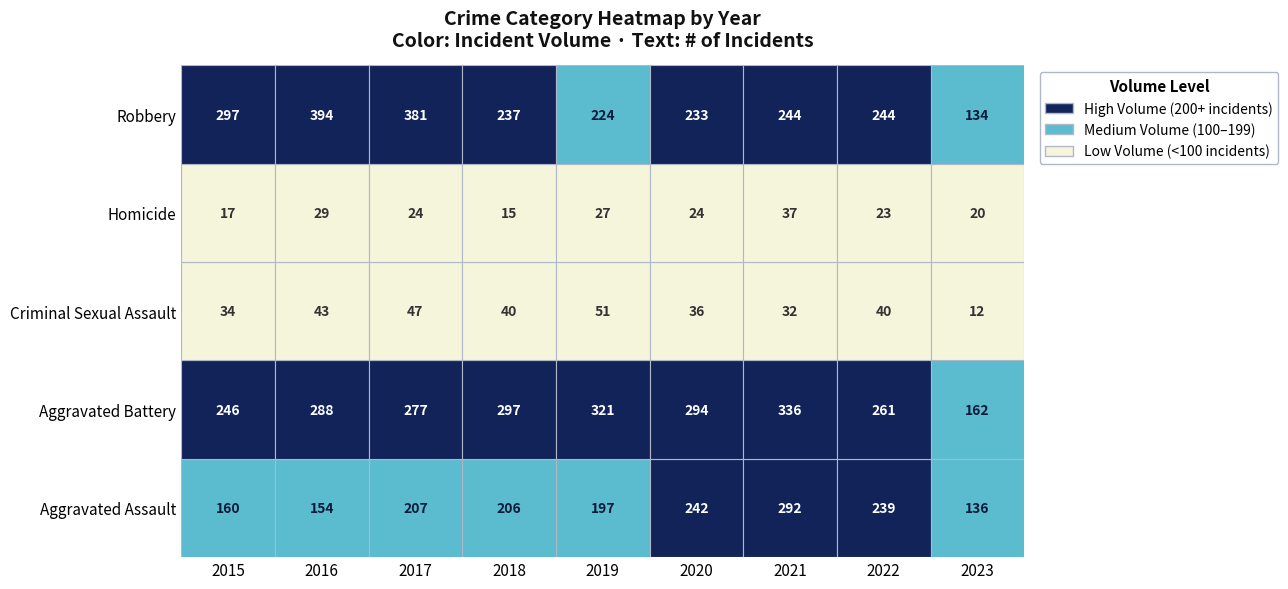

How many data points in Robbery are less than 244?

4